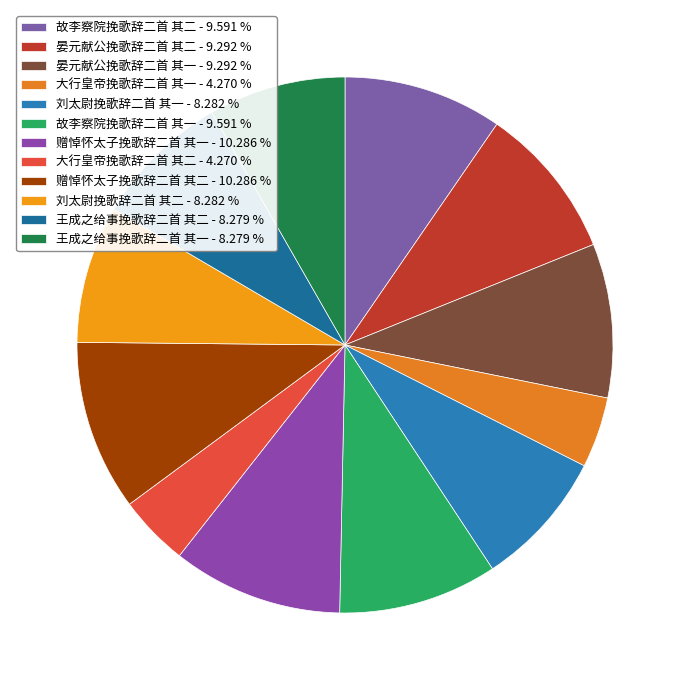

How many slices are in this pie chart?

12